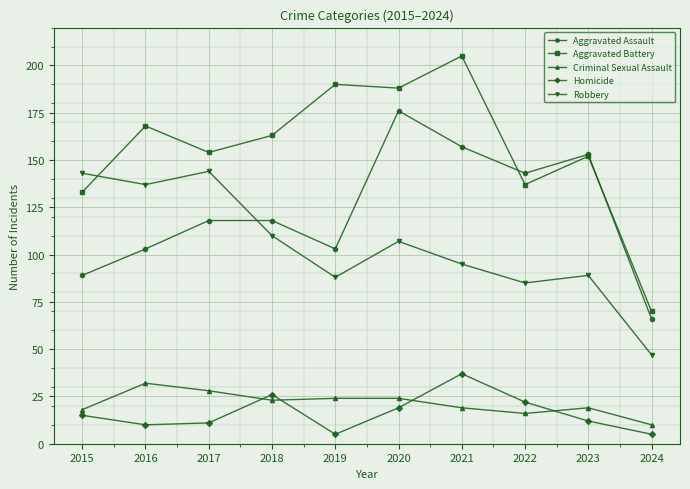

What is the lowest value of the Aggravated Assault series?

66